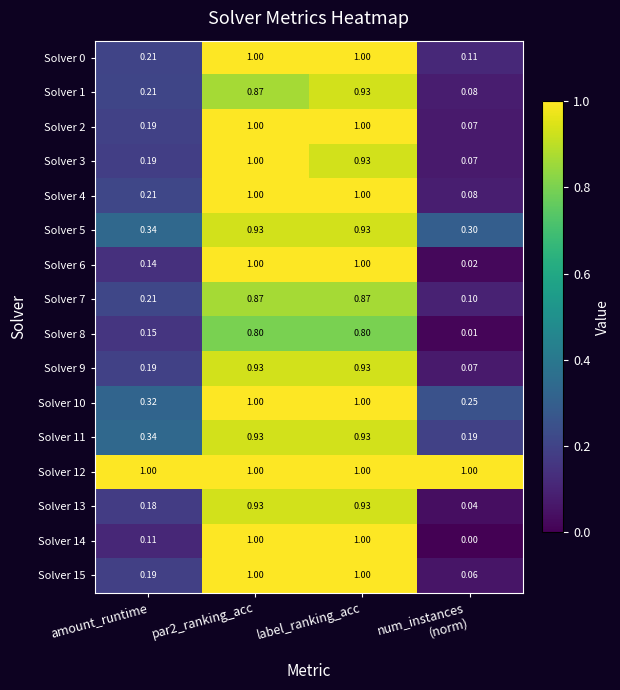

Which series has the largest range (max minus min)?

Solver 14